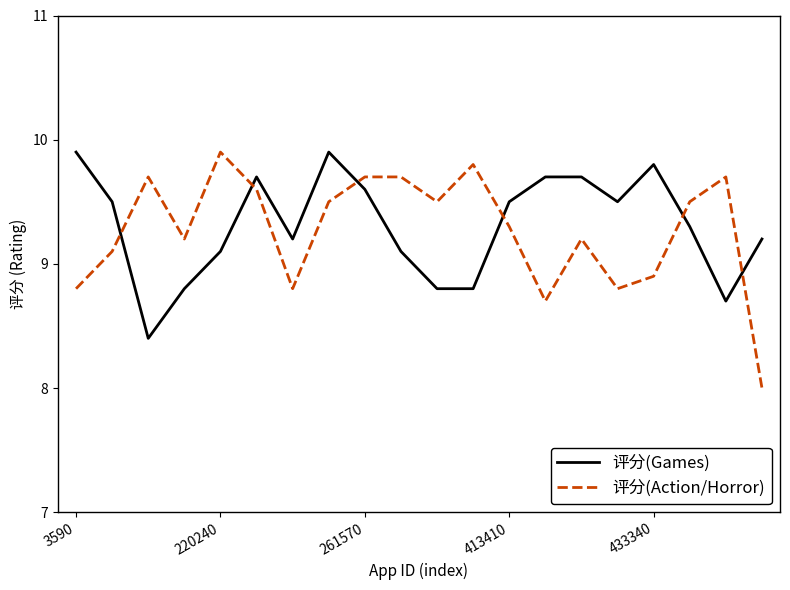

Which series has the largest range (max minus min)?

评分(Action/Horror)